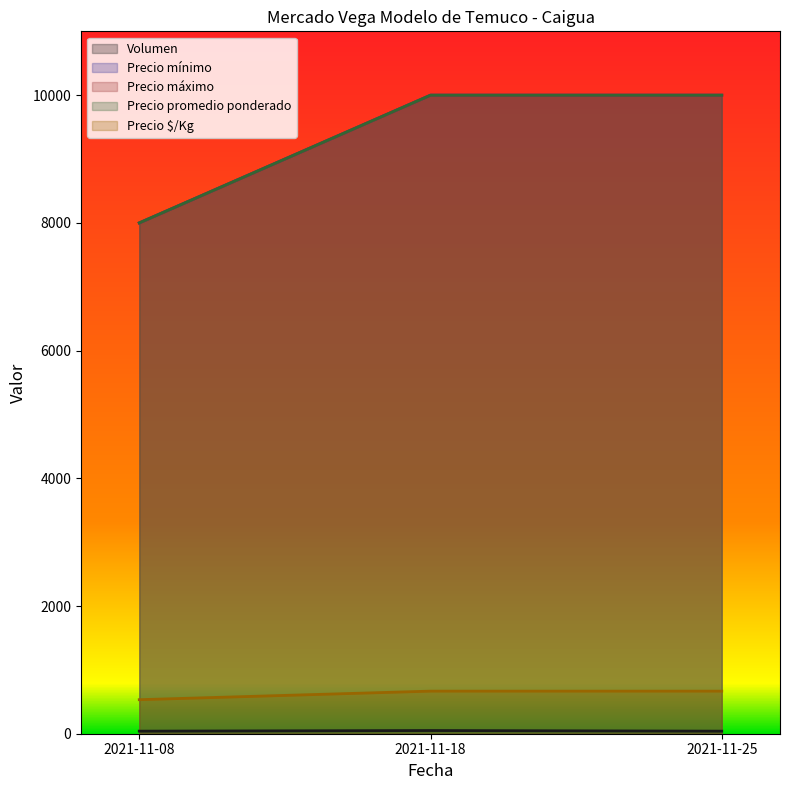

Between 2021-11-08 and 2021-11-25, which is larger?

2021-11-08